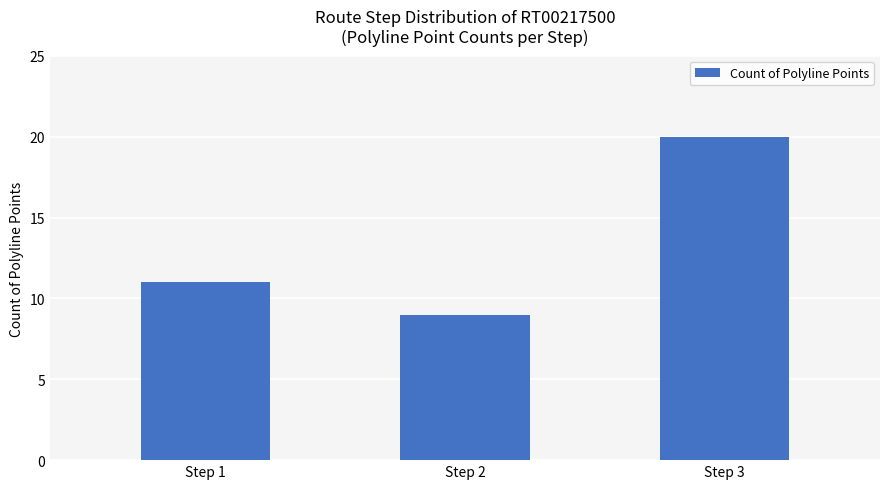

The value at Step 1 is 11. True or false?

True